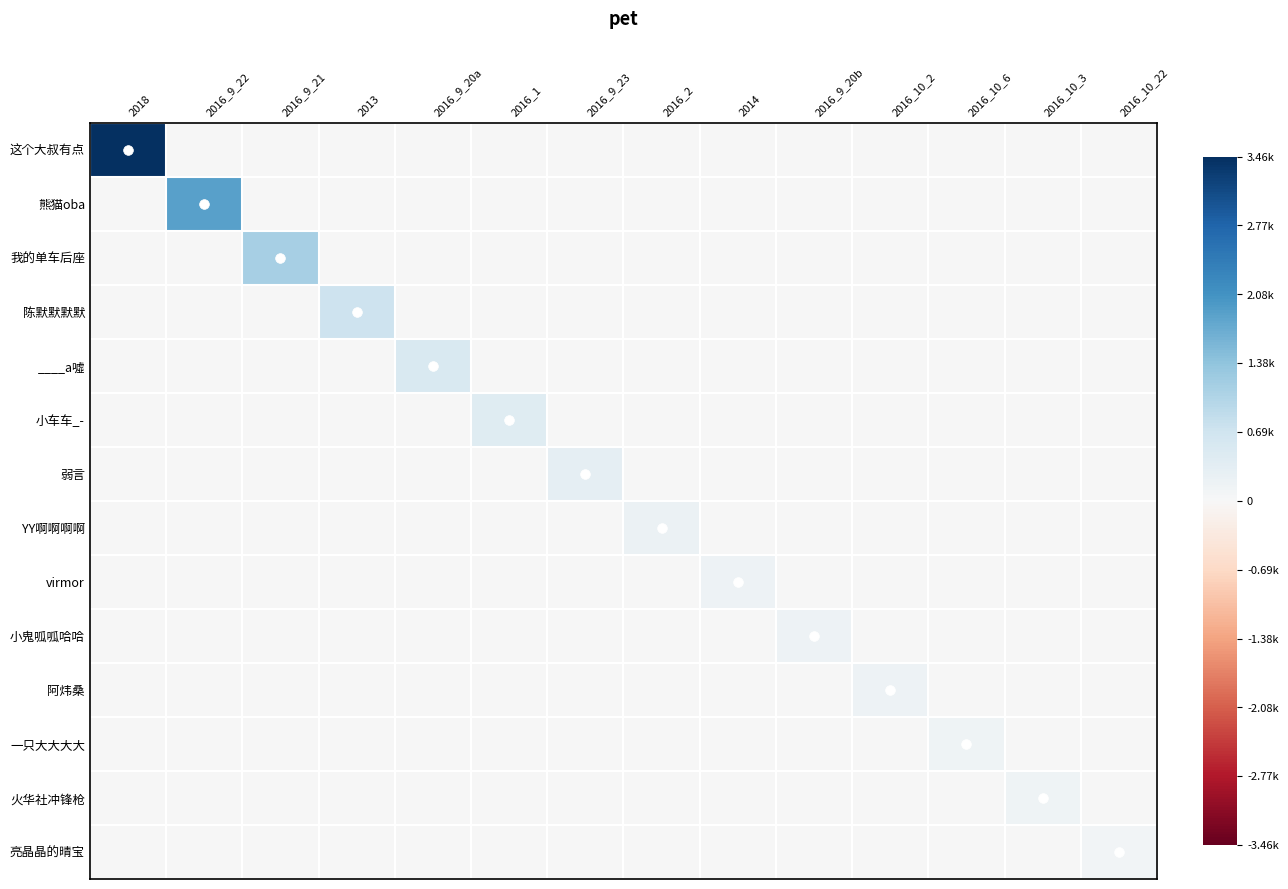

How many categories are shown in the chart?

14